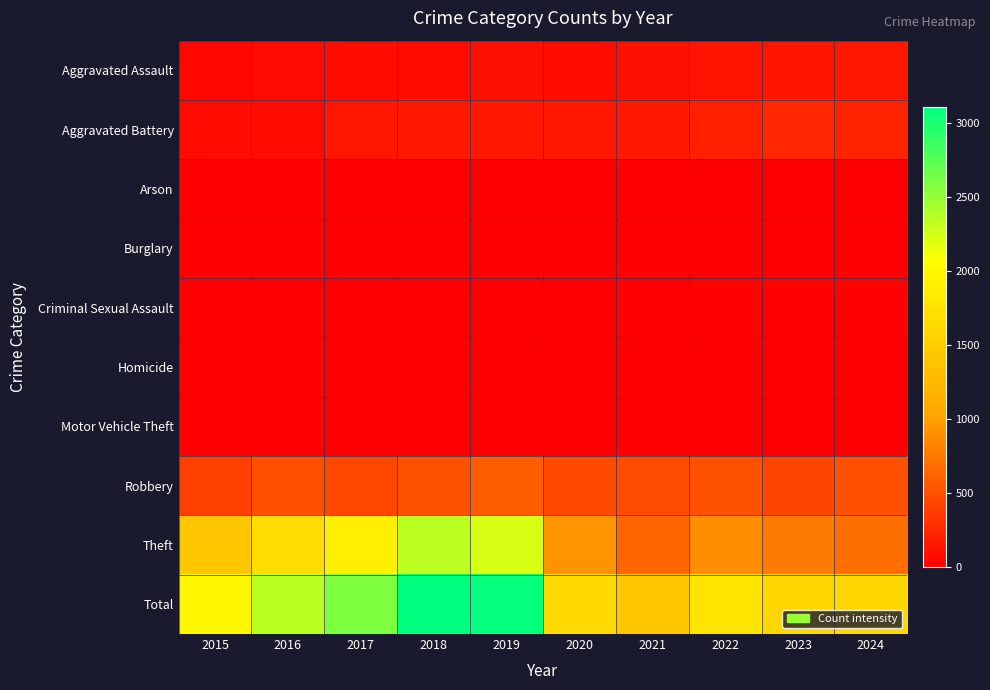

How many distinct data groups are displayed?

10